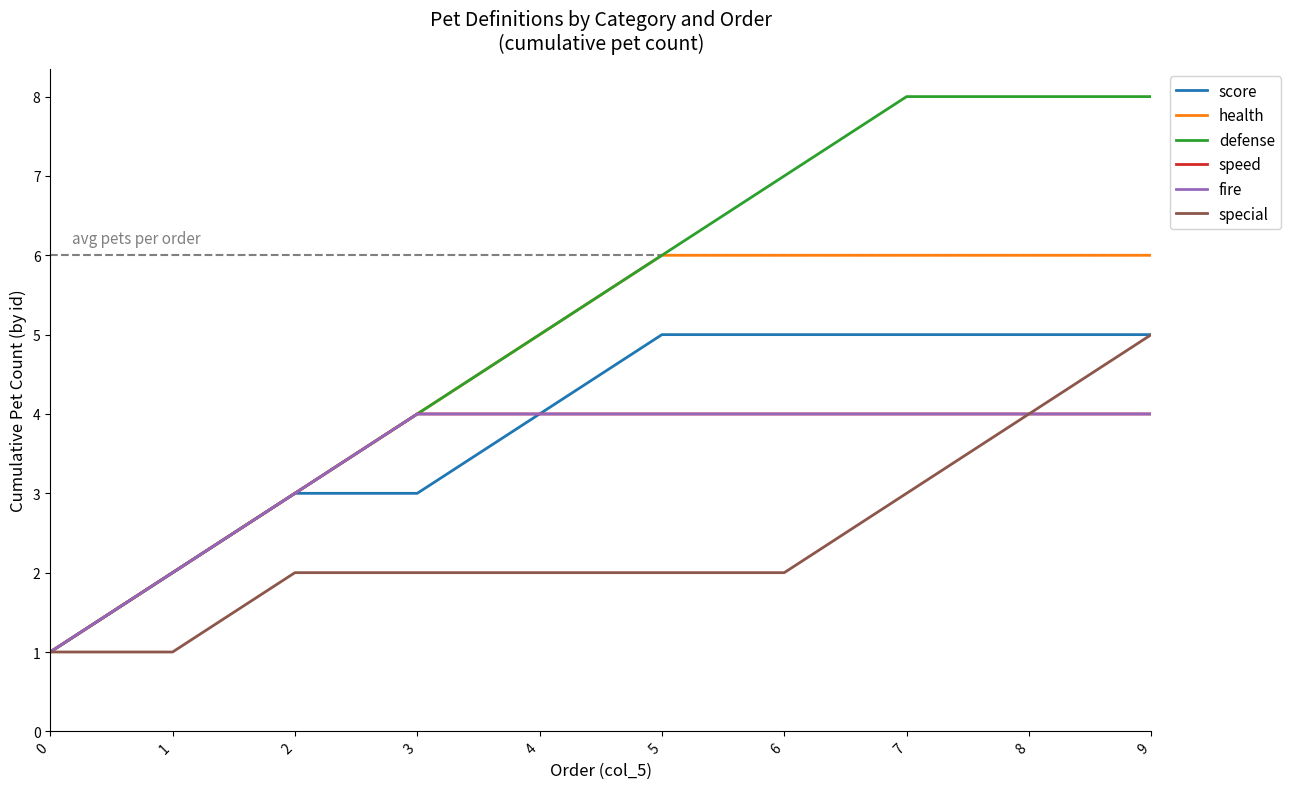

What is the value of the health point at the 1st from the left?

1